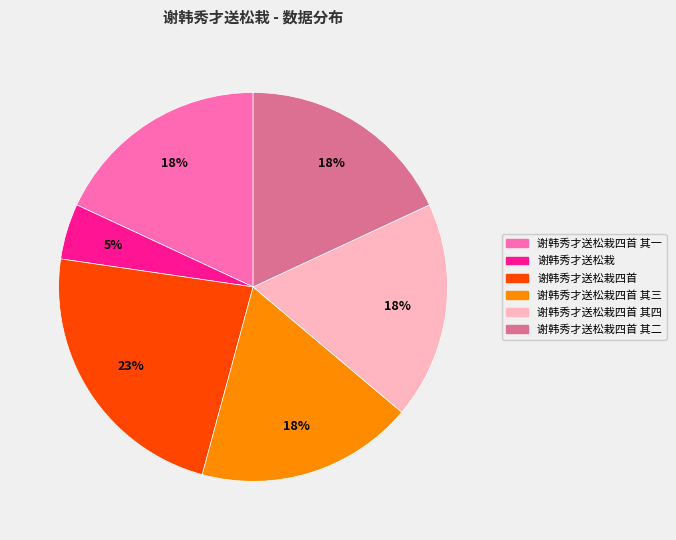

To the nearest percent, what is the average slice percentage?

17%